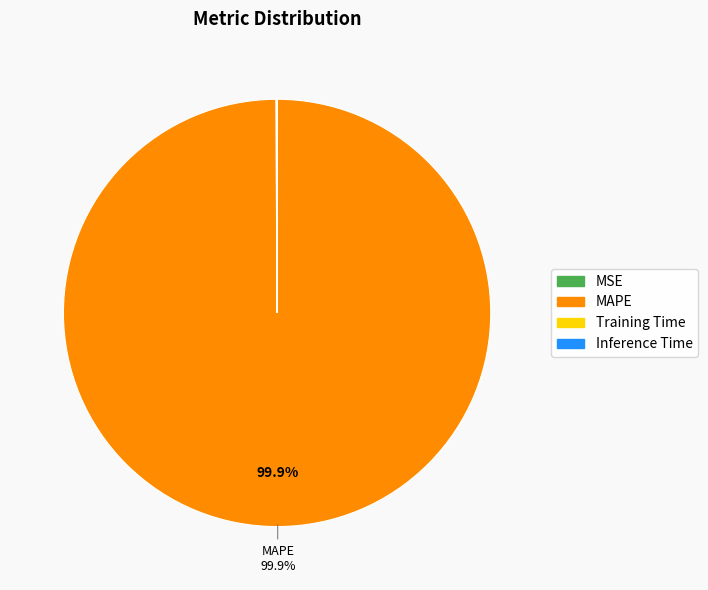

Is it true that MAPE is 100% of the pie?

True